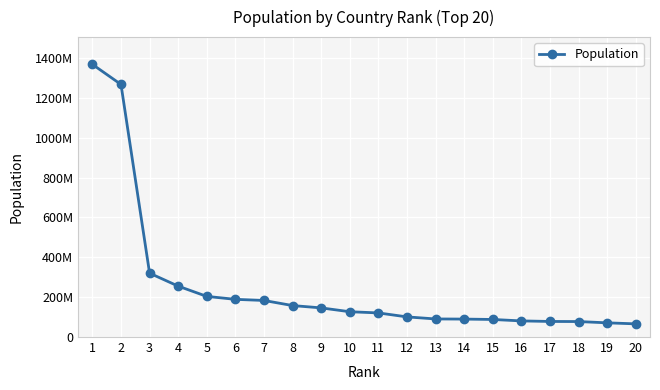

Reading right to left, transcribe all the data shown in this chart.

20=66104000	19=71246000	18=77695904	17=78165200	16=80925000	15=88123300	14=90076012	13=90730000	12=101098400	11=121005815	10=126970000	9=146270033	8=157941000	7=183523000	6=189150000	5=203975000	4=255461700	3=320529000	2=1267830000	1=1368570000